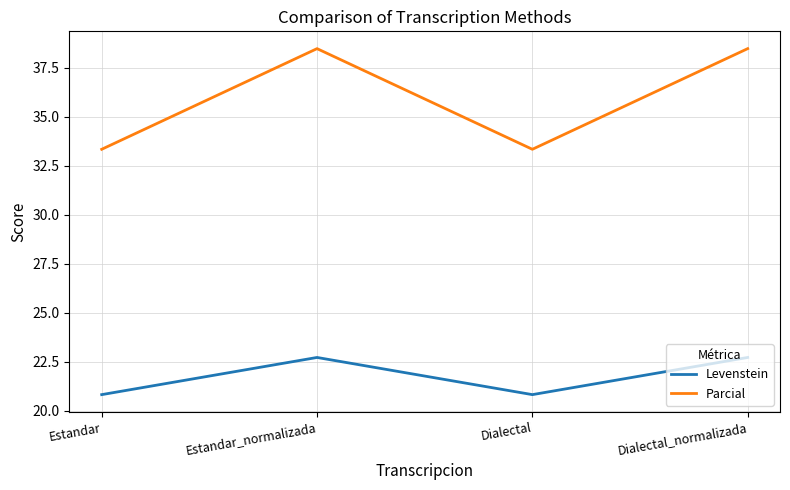

In Levenstein, how many points are lower than both neighbors (excluding endpoints)?

1